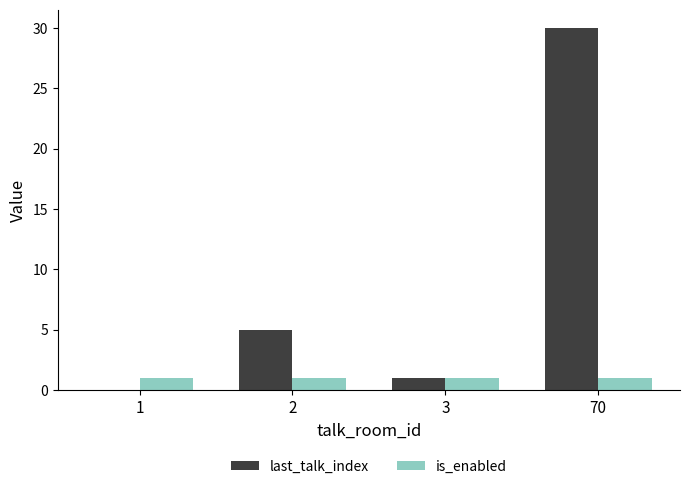

What is the maximum value for last_talk_index?

30